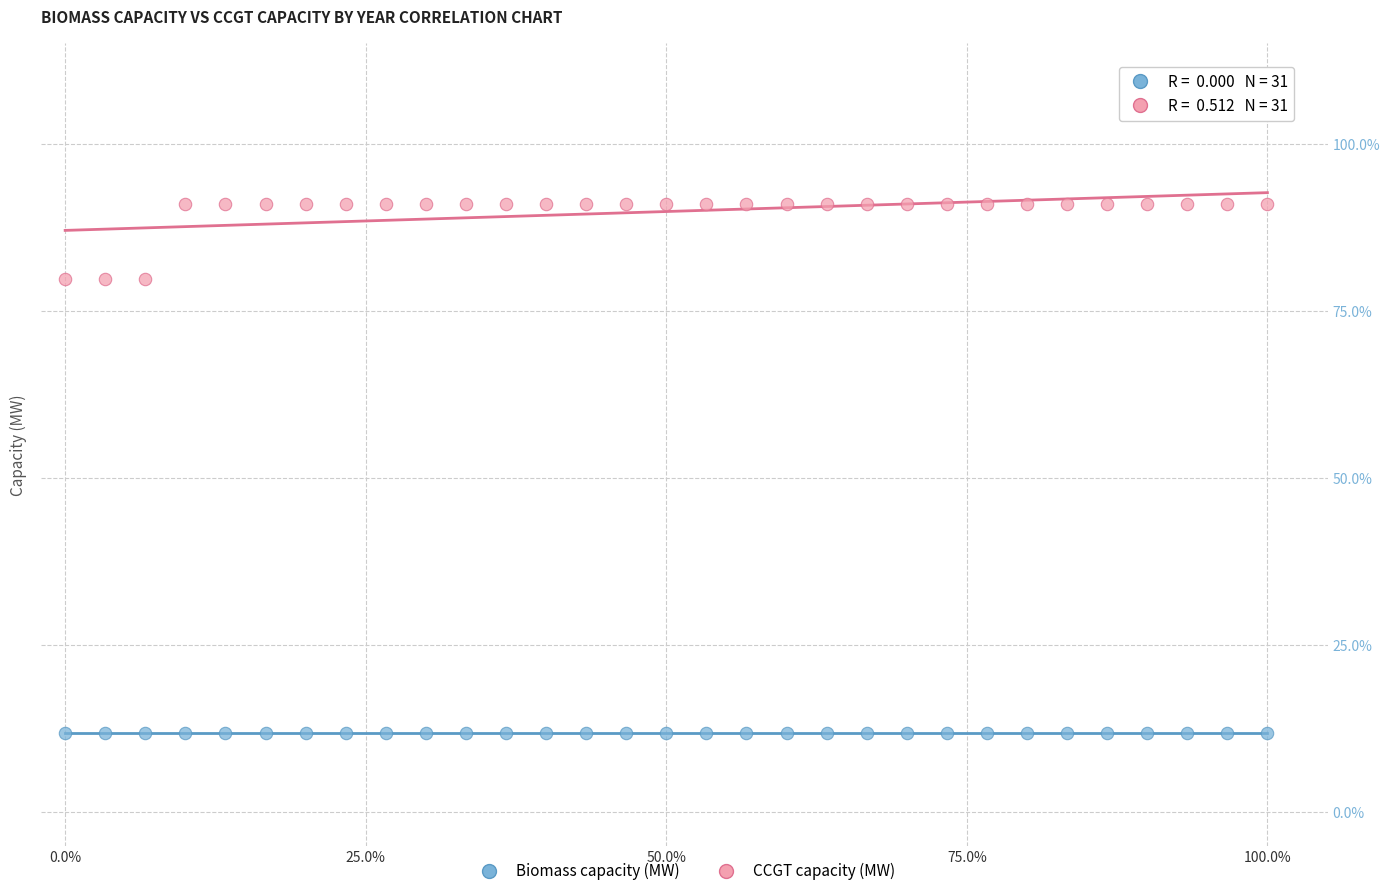

Which series reaches the minimum Y coordinate?

Biomass capacity (MW)